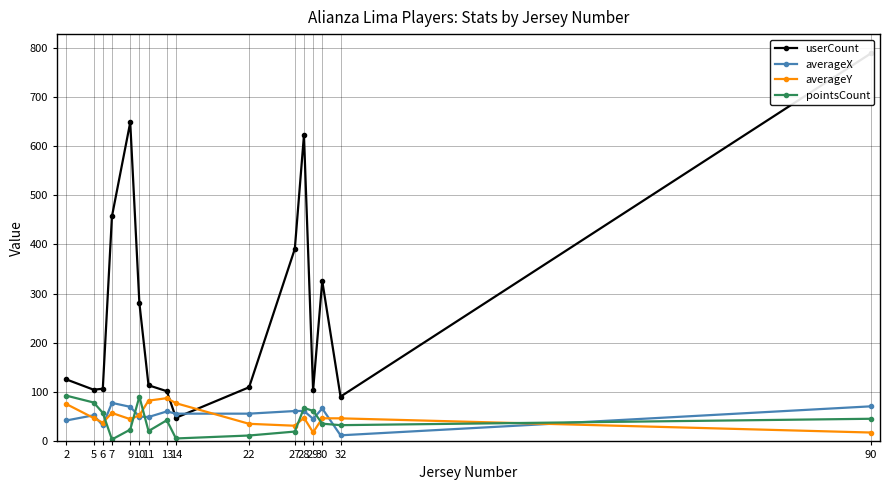

Reading left to right, what are all the values shown in this chart?

userCount: 126.0	105.0	107.0	457.0	648.0	281.0	114.0	102.0	48.0	110.0	391.0	622.0	104.0	326.0	91.0	788.0
averageX: 42.5	53.1	32.4	78.2	70.3	50.3	49.5	60.9	56.4	56.4	61.7	61.9	45.9	66.9	12.4	71.3
averageY: 76.0	47.5	38.1	57.8	45.2	52.9	82.8	87.8	77.6	35.8	31.8	48.1	18.3	47.0	46.9	18.0
pointsCount: 93.0	79.0	58.0	4.0	24.0	91.0	21.0	43.0	6.0	12.0	20.0	68.0	62.0	36.0	33.0	46.0